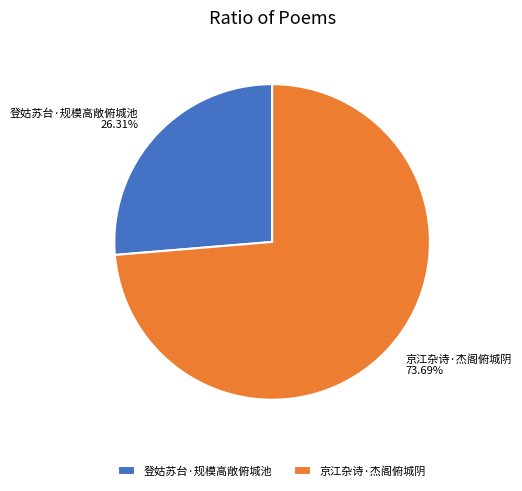

Which slice is the largest?

京江杂诗·杰阁俯城阴